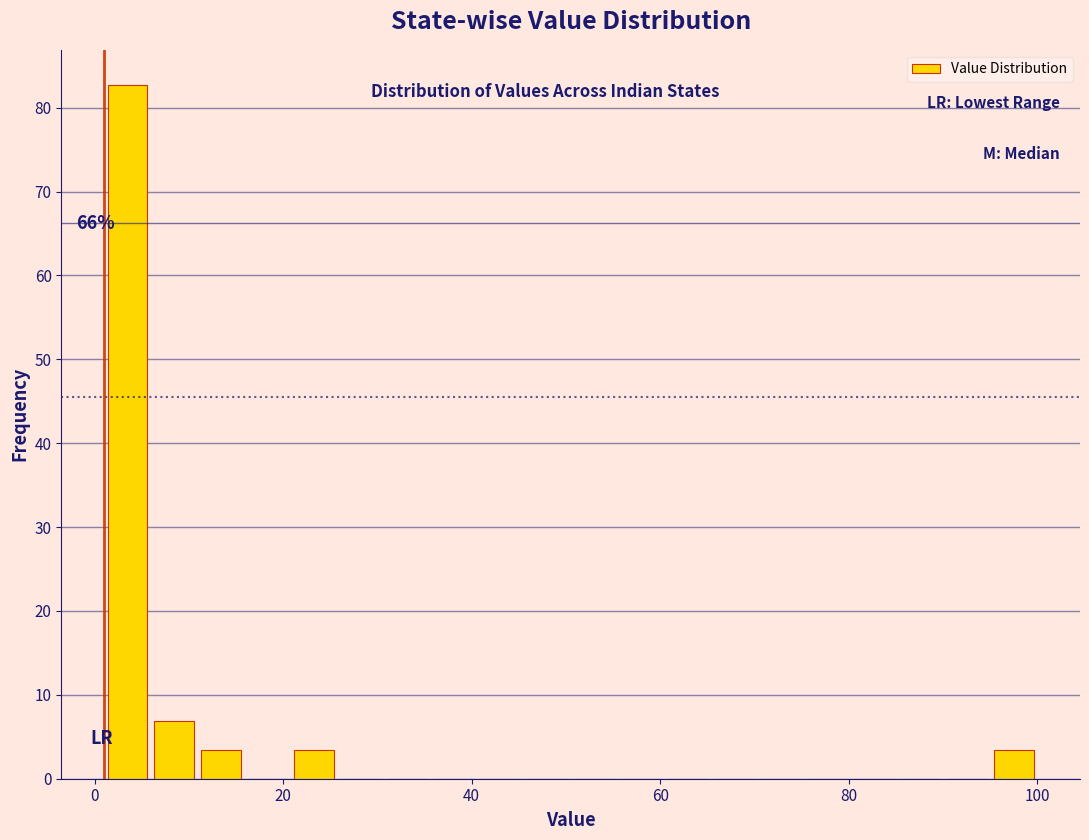

Read against the x-axis, roughly where is the centre of the tallest bar?

4